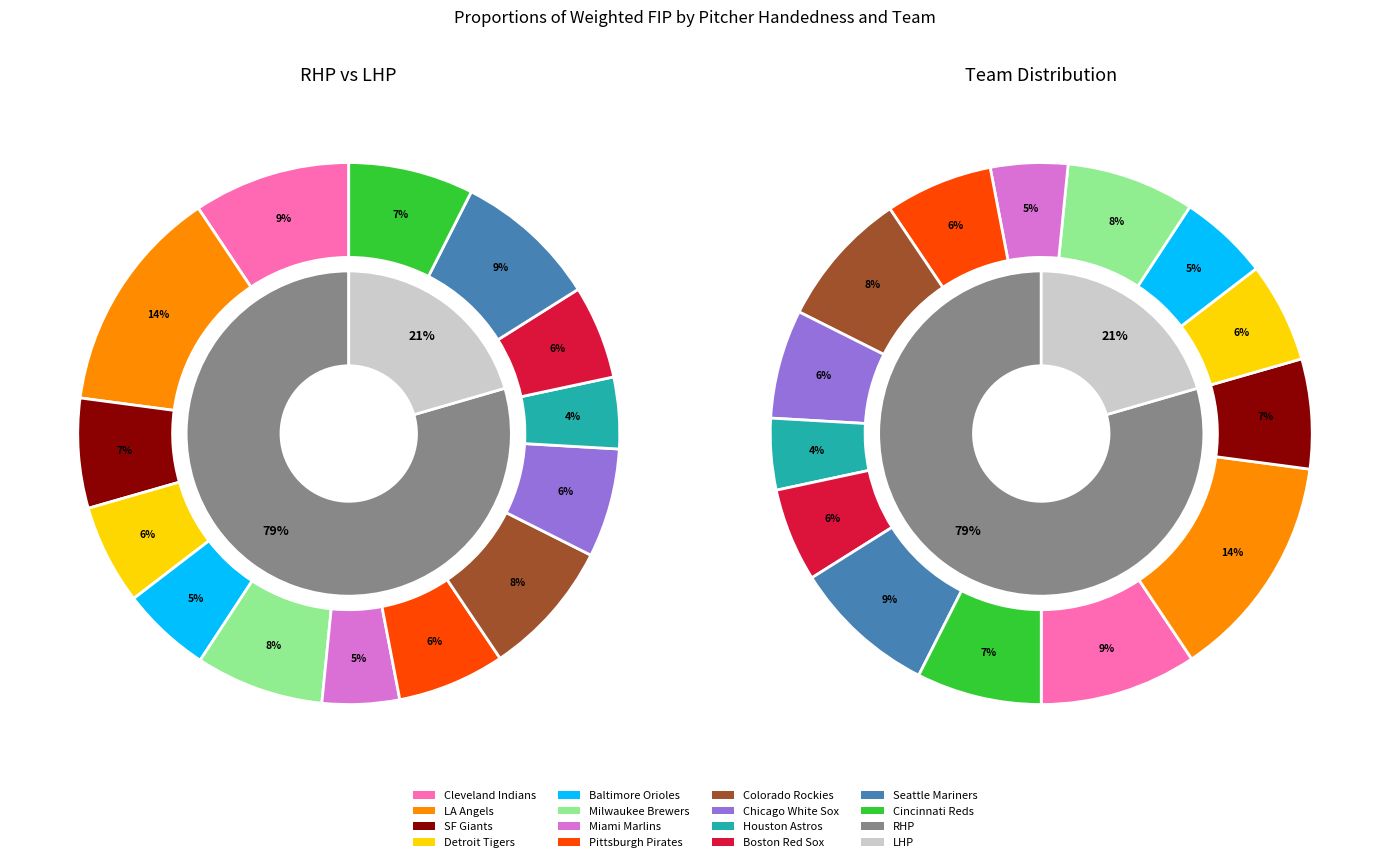

Which series changed the most between avg_fip and count?

RHP